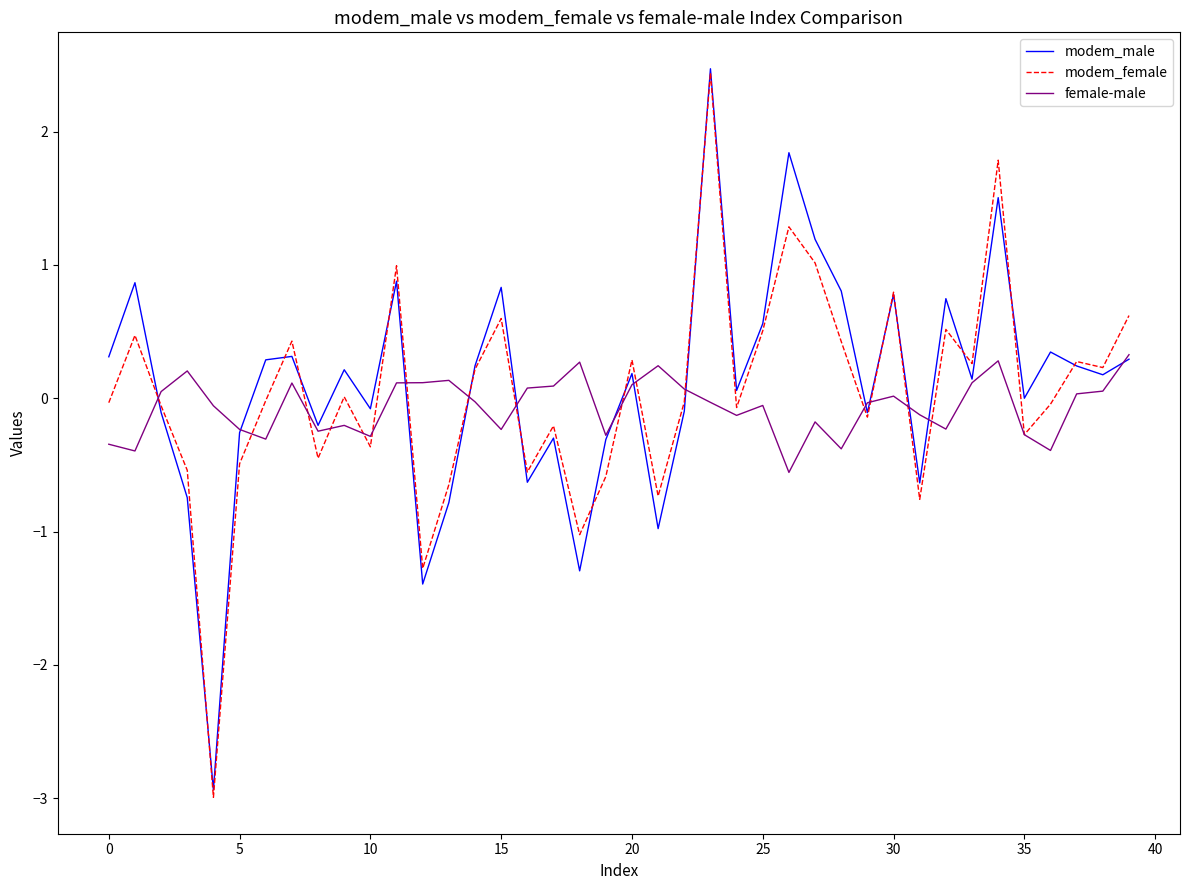

List the series in order of their overall mean, highest first.

modem_male, modem_female, female-male